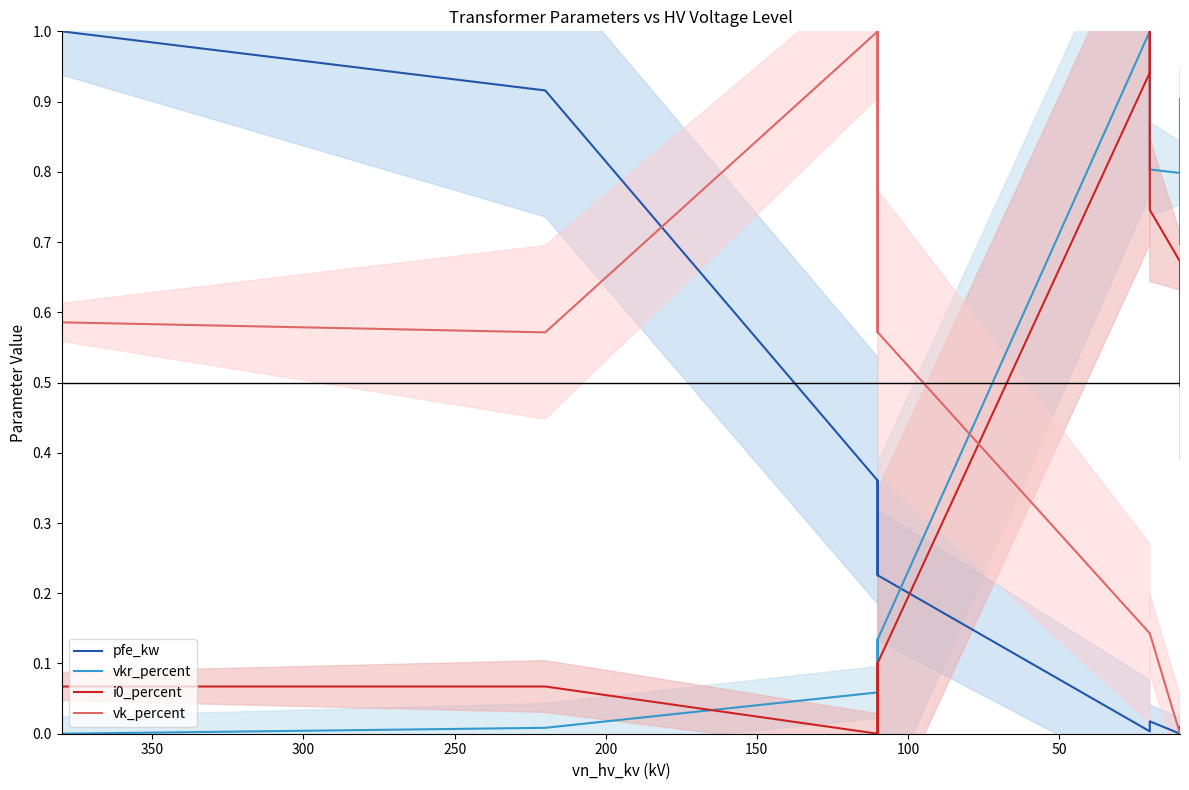

How many lines are shown in the chart?

4